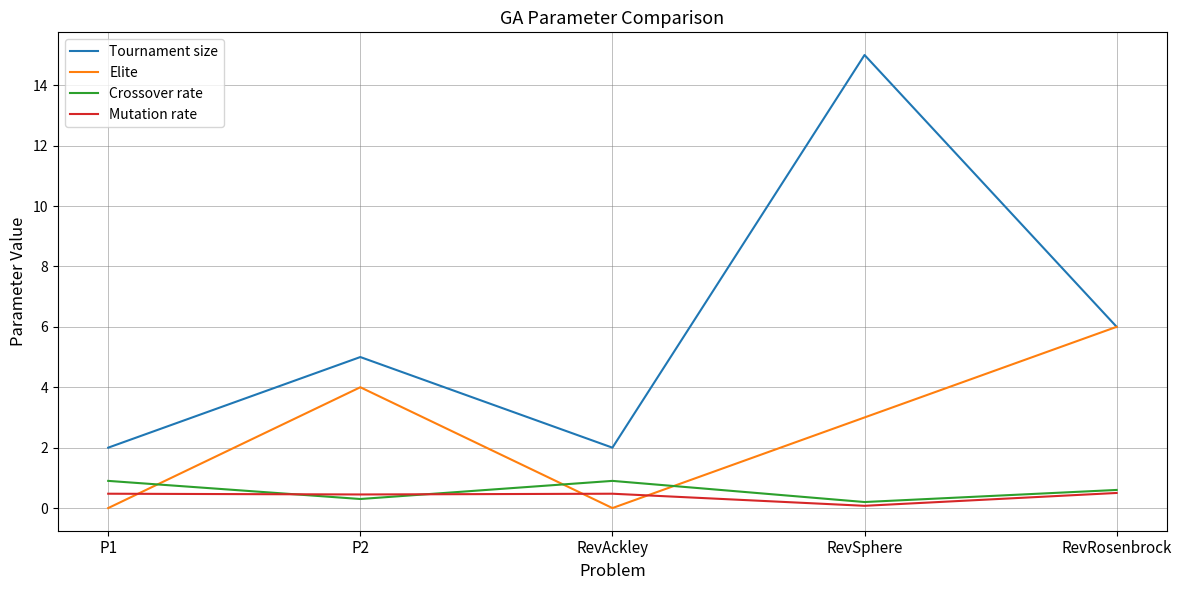

Which series has the largest total across all categories?

Tournament size